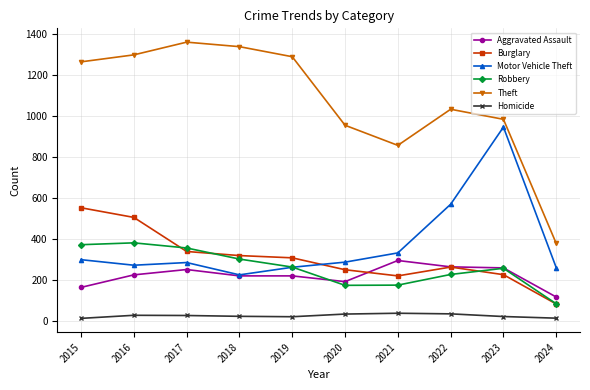

True or false: Aggravated Assault and Homicide intersect in this chart.

False